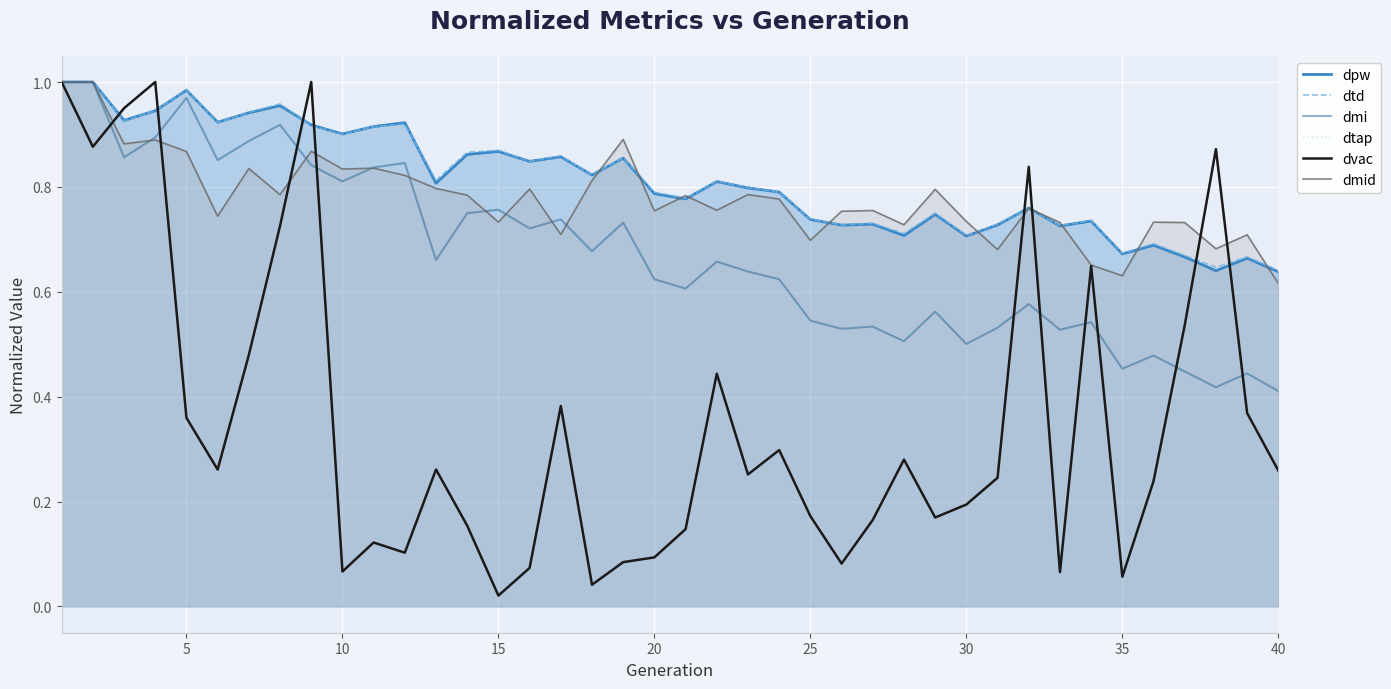

What is the difference between the second highest and minimum values in the dvac series?

1.0